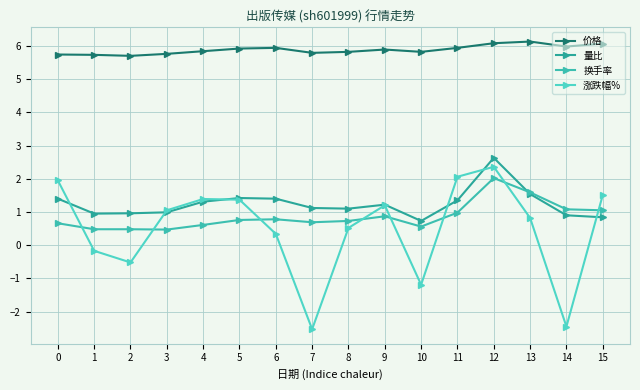

How many lines are shown in the chart?

4